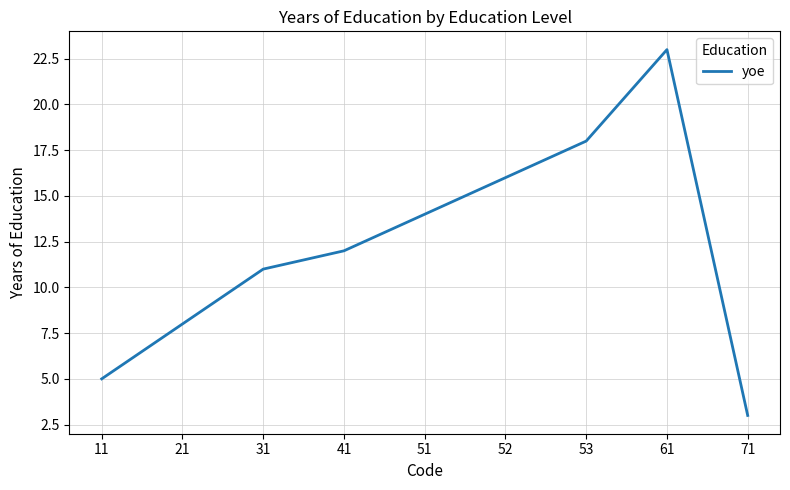

What is the difference between the second highest and minimum values?

15